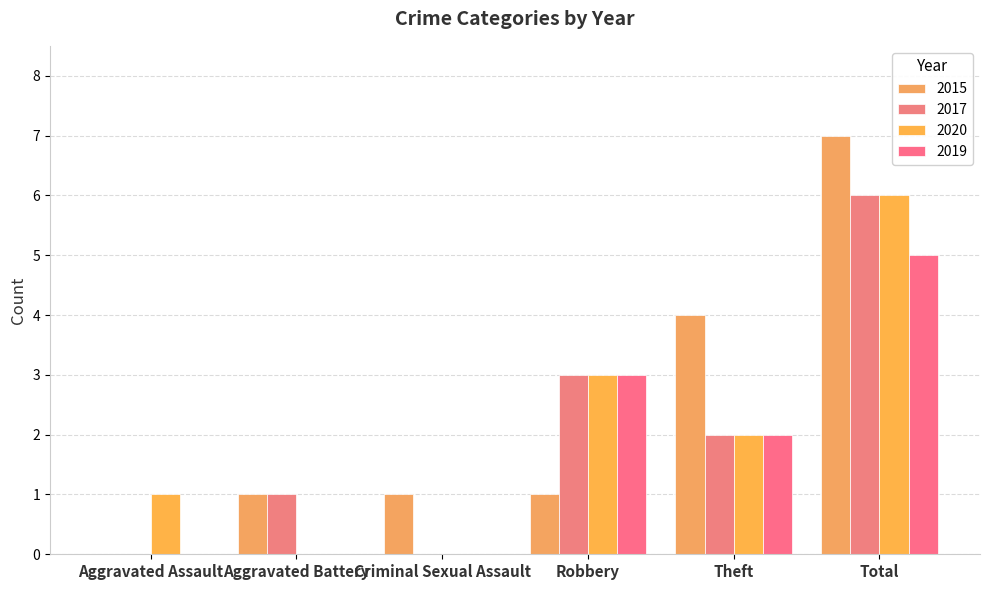

What is the greatest value displayed?

7